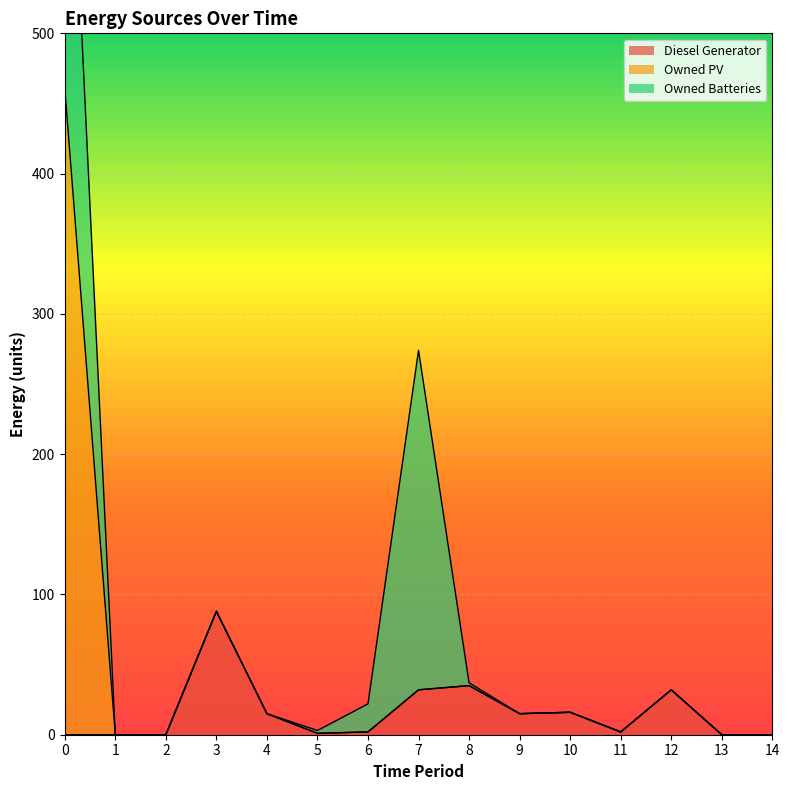

What is the difference between the maximum and minimum values in the Owned Batteries series?

292